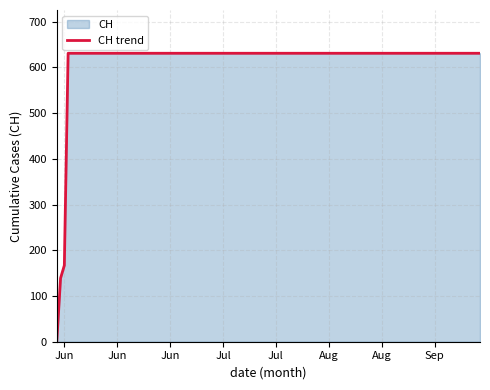

What is the maximum value shown in the chart?

631